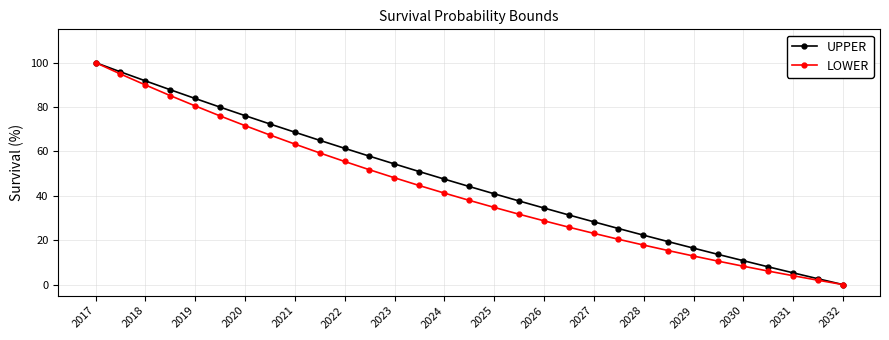

How many data points in UPPER are less than 44?

15